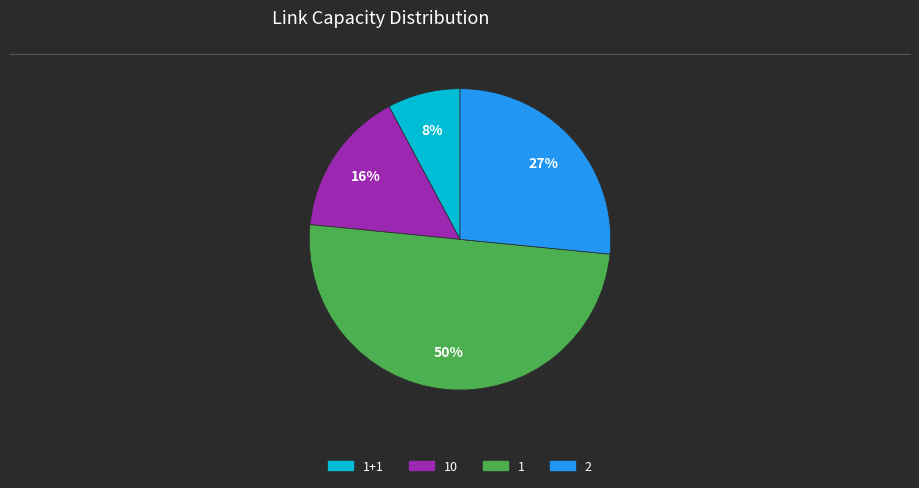

To the nearest percent, what is the difference between the largest and smallest slice percentages?

42%